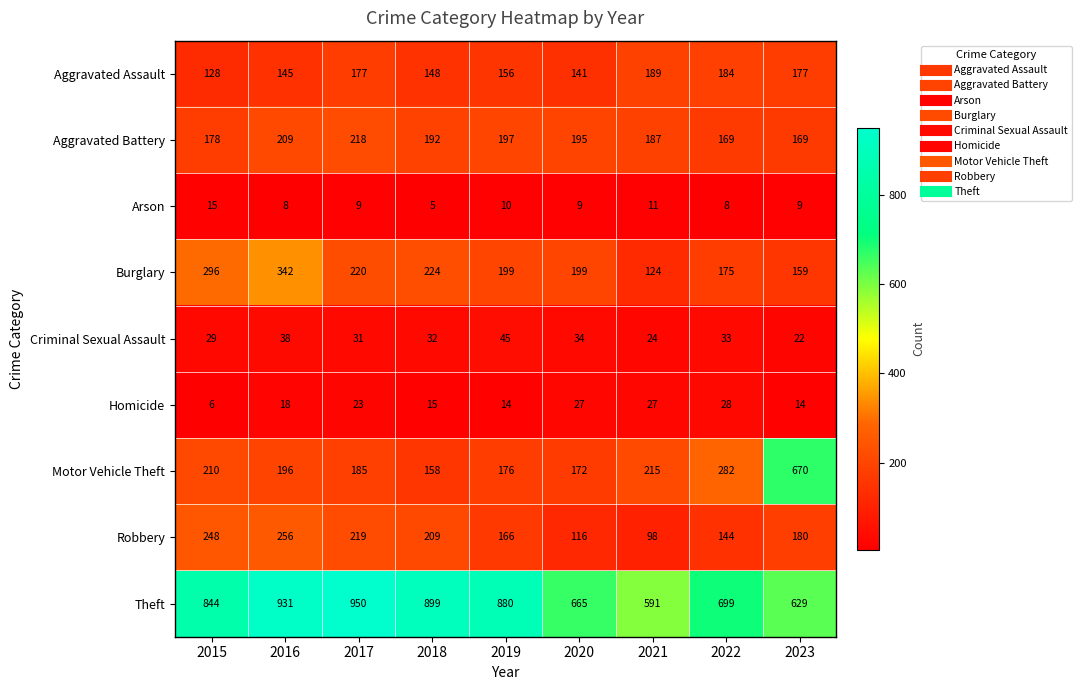

Where does the Aggravated Battery series first go above 192?

2016